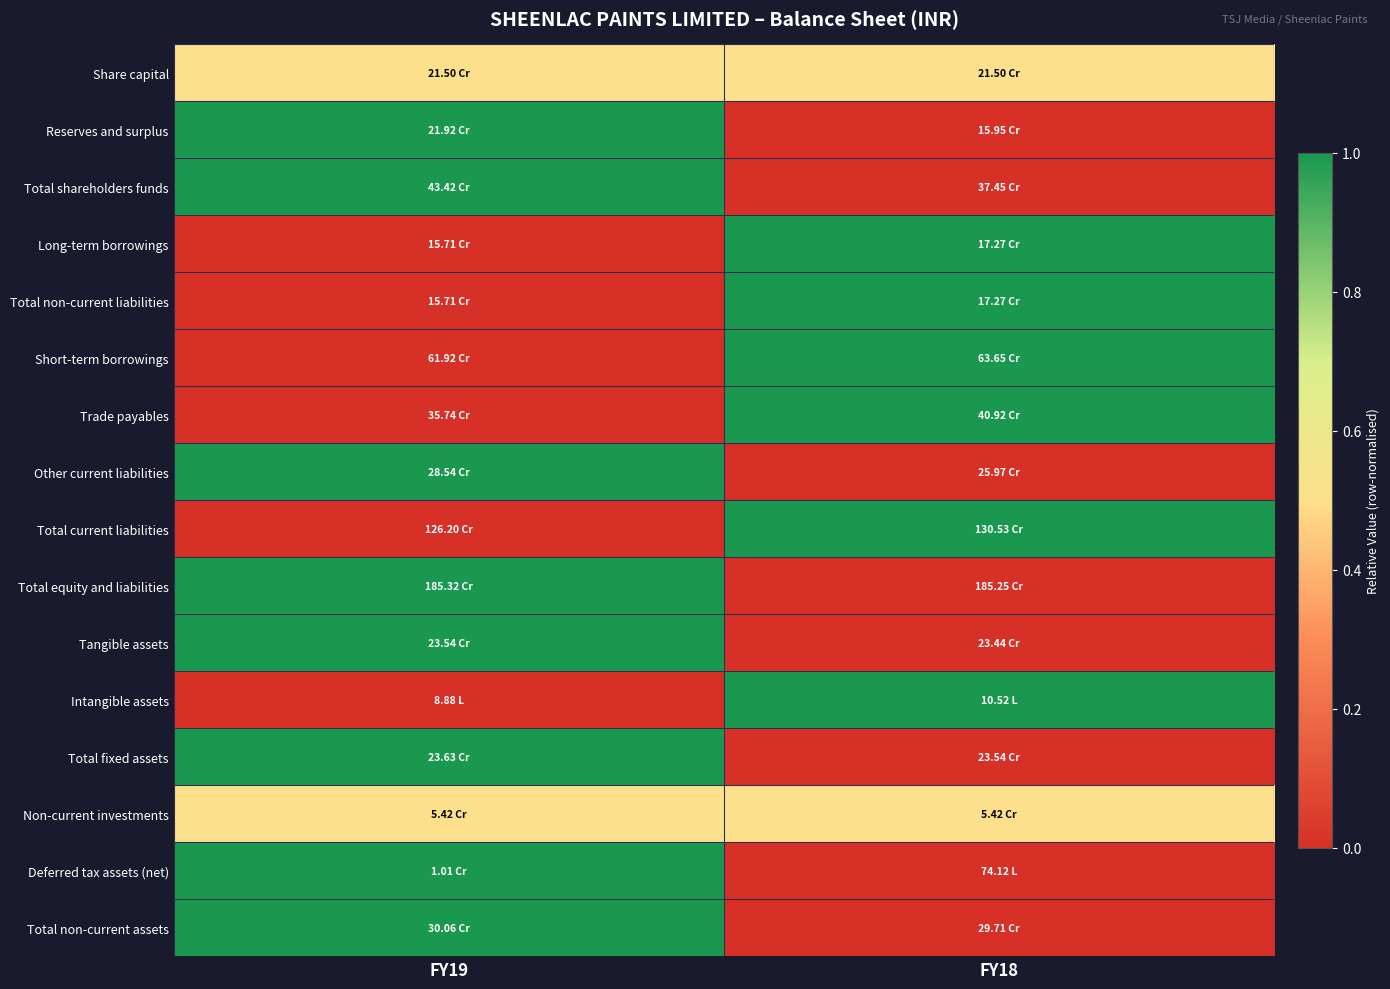

Which has a higher value, FY18 or FY19?

FY18